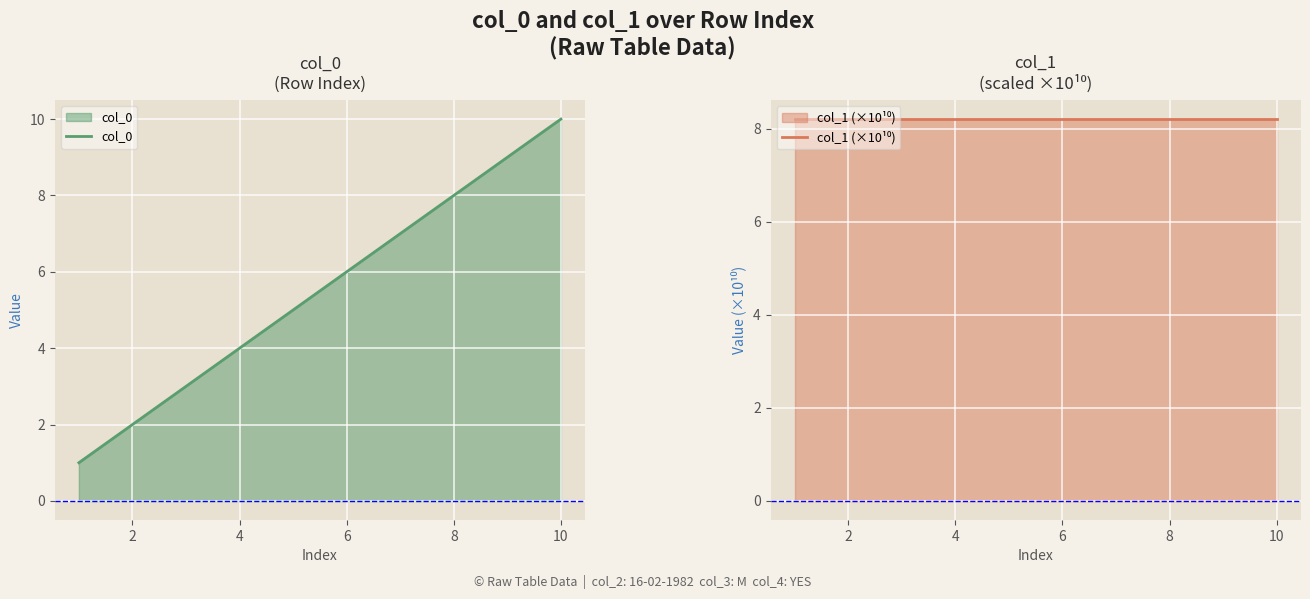

The value of col_0 at 2 is 3. True or false?

False